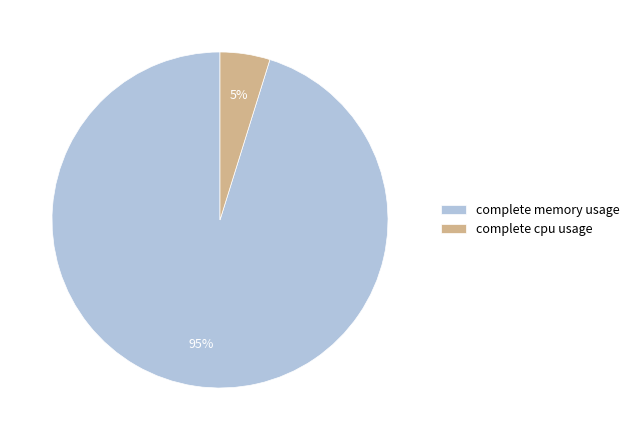

Which category has the biggest portion of the pie?

complete memory usage